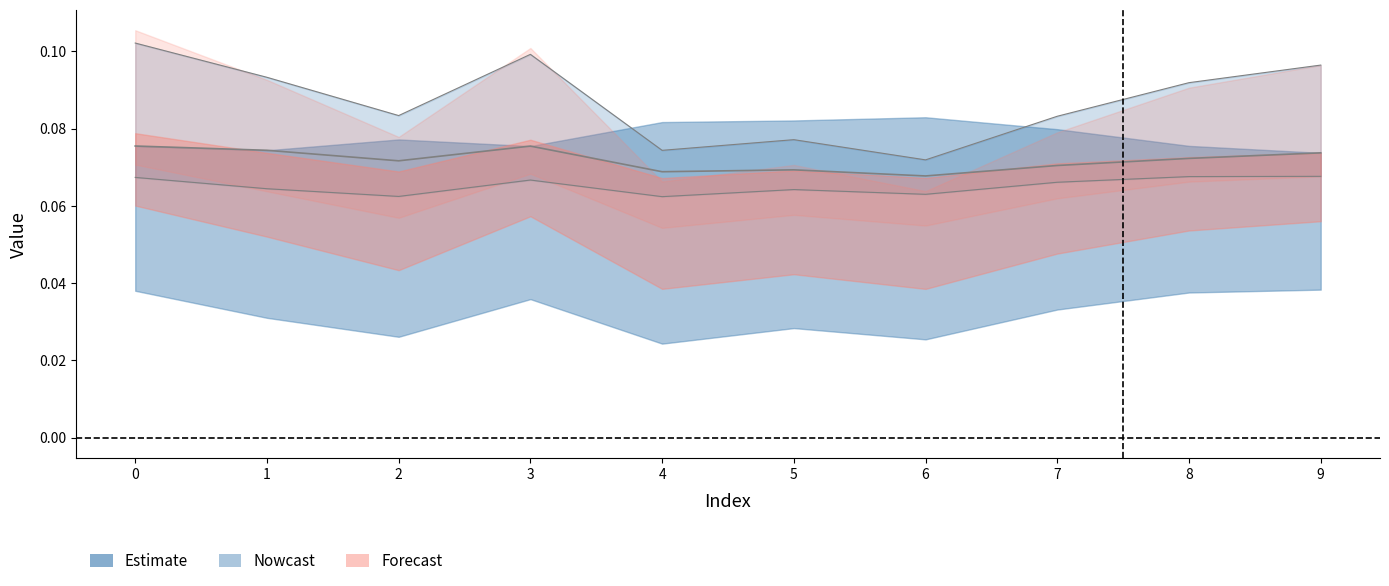

Is it true that col_8 equals 0.1 at 2?

True